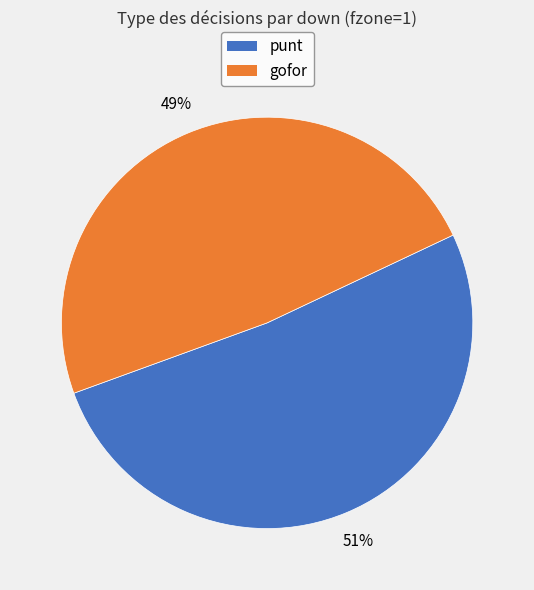

To the nearest percent, what is the average slice percentage?

50%